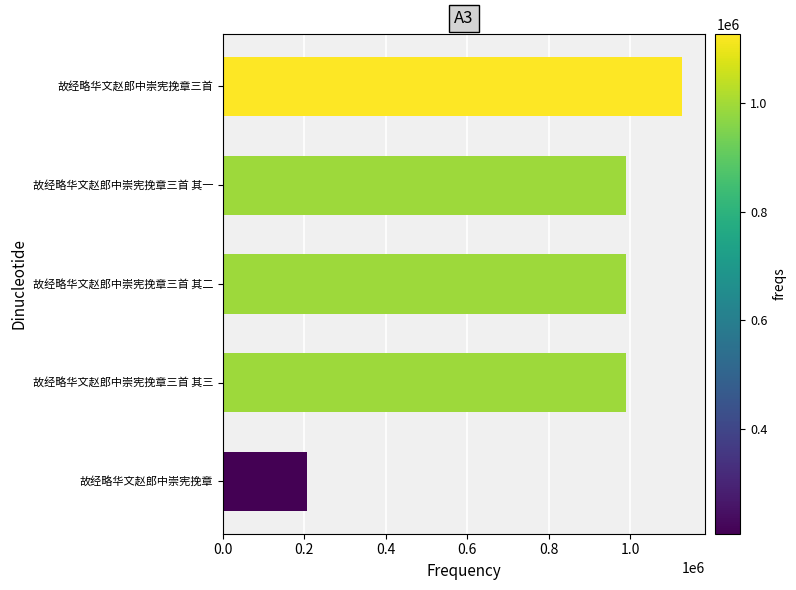

At which label is the value closest to 666991?

故经略华文赵郎中崇宪挽章三首 其三